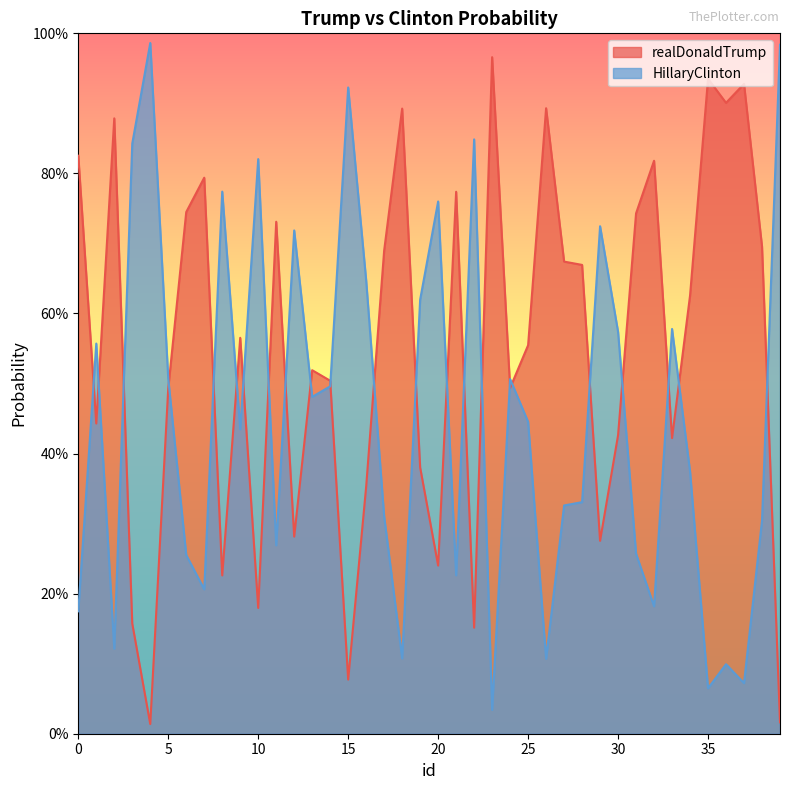

List the labels in order of realDonaldTrump value, smallest first.

4, 39, 15, 22, 3, 10, 8, 20, 29, 12, 16, 19, 33, 30, 1, 5, 24, 14, 13, 25, 9, 34, 28, 27, 17, 38, 11, 31, 6, 21, 7, 32, 0, 2, 18, 26, 36, 37, 35, 23